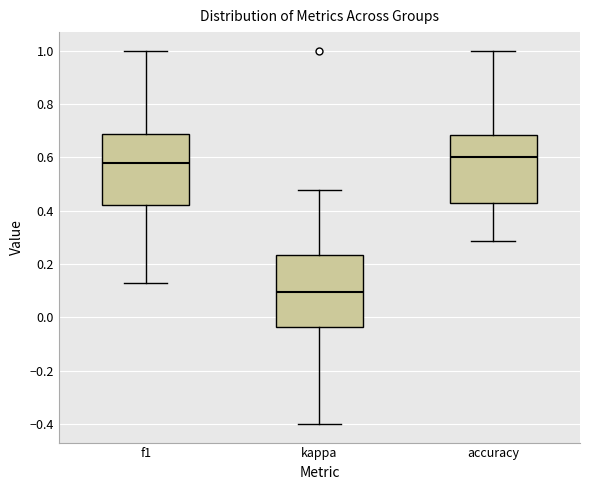

Where is the upper edge of the box for accuracy on the y-axis? The values are not printed on the chart, so give them approximately, as read against the axis.

0.68